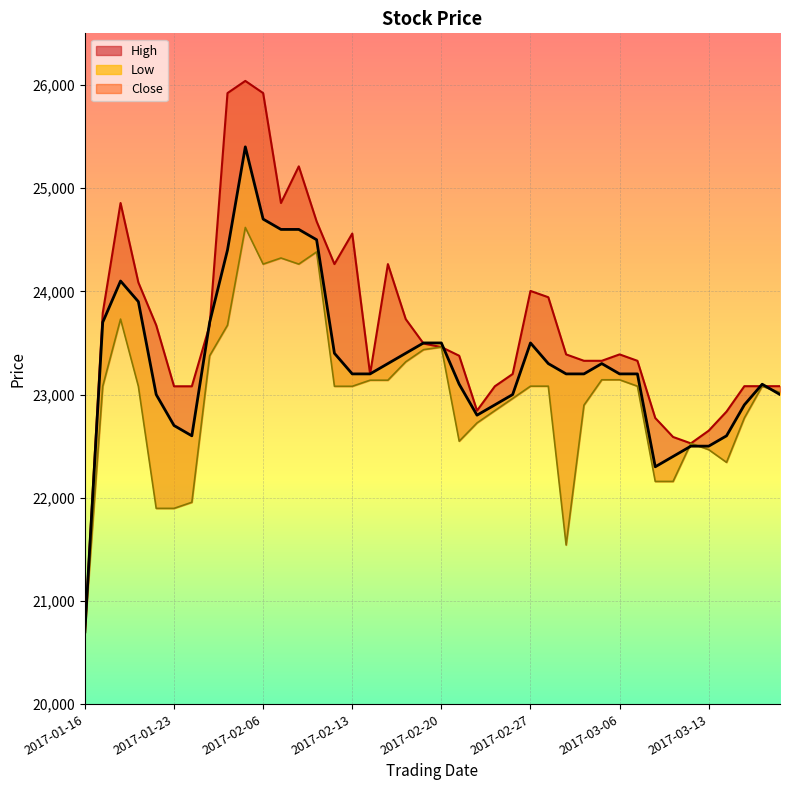

How many data points in High are less than 23389?

19